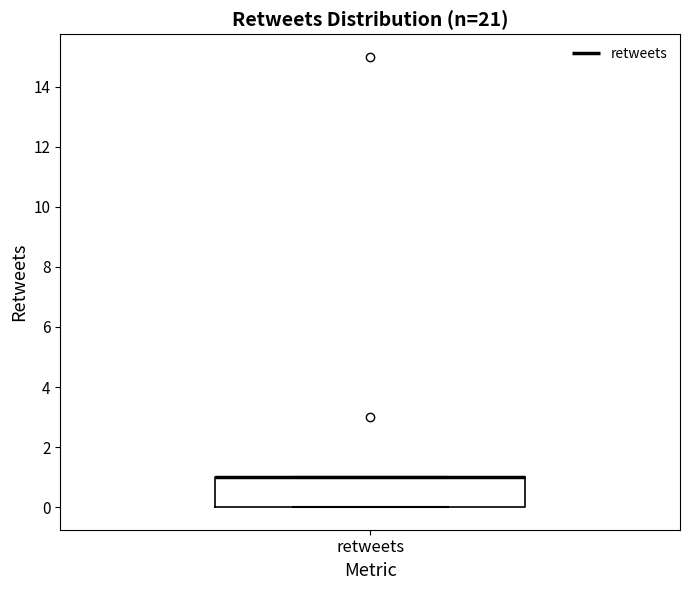

Transcribe this box plot: give where the median line is, the range the box spans, and where the two whiskers end, as read against the y-axis. The values are not printed on the chart, so give them approximately, as read against the axis.

median 1 (drawn on the box's upper edge), box 0 to 1, whiskers 0 to 1